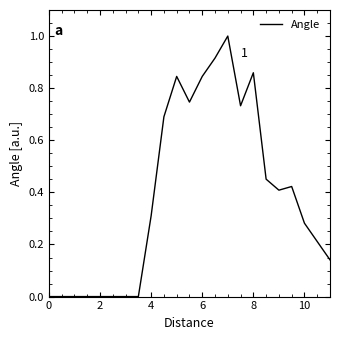

How many lines are shown in the chart?

1